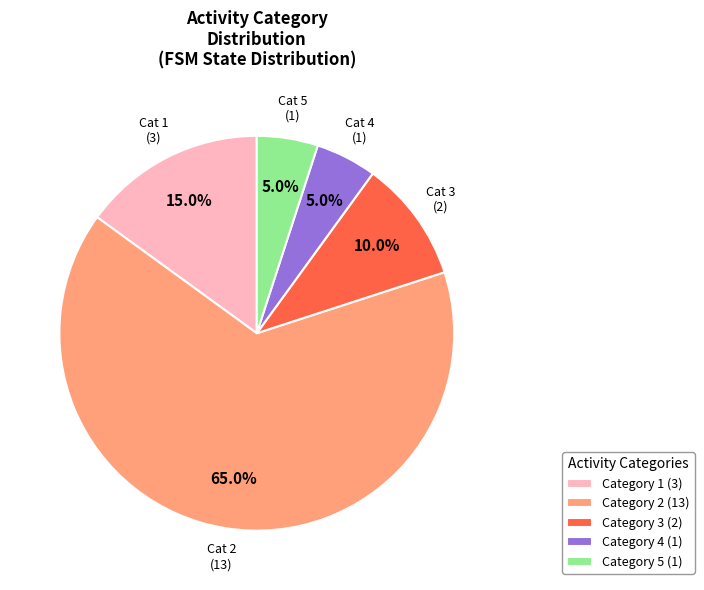

Approximately how many times larger is the value at Category 2 (13) compared to Category 5 (1)?

13.0